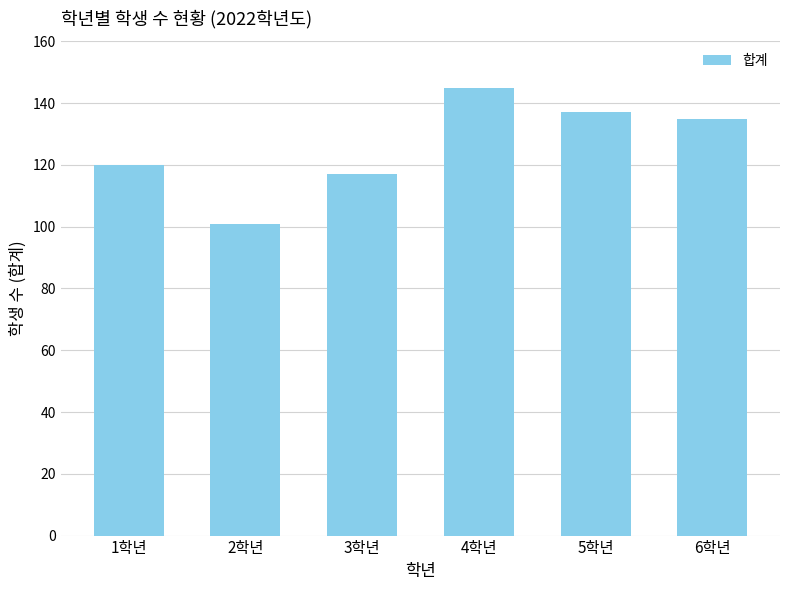

Is it true that the value at 1학년 is 120?

True